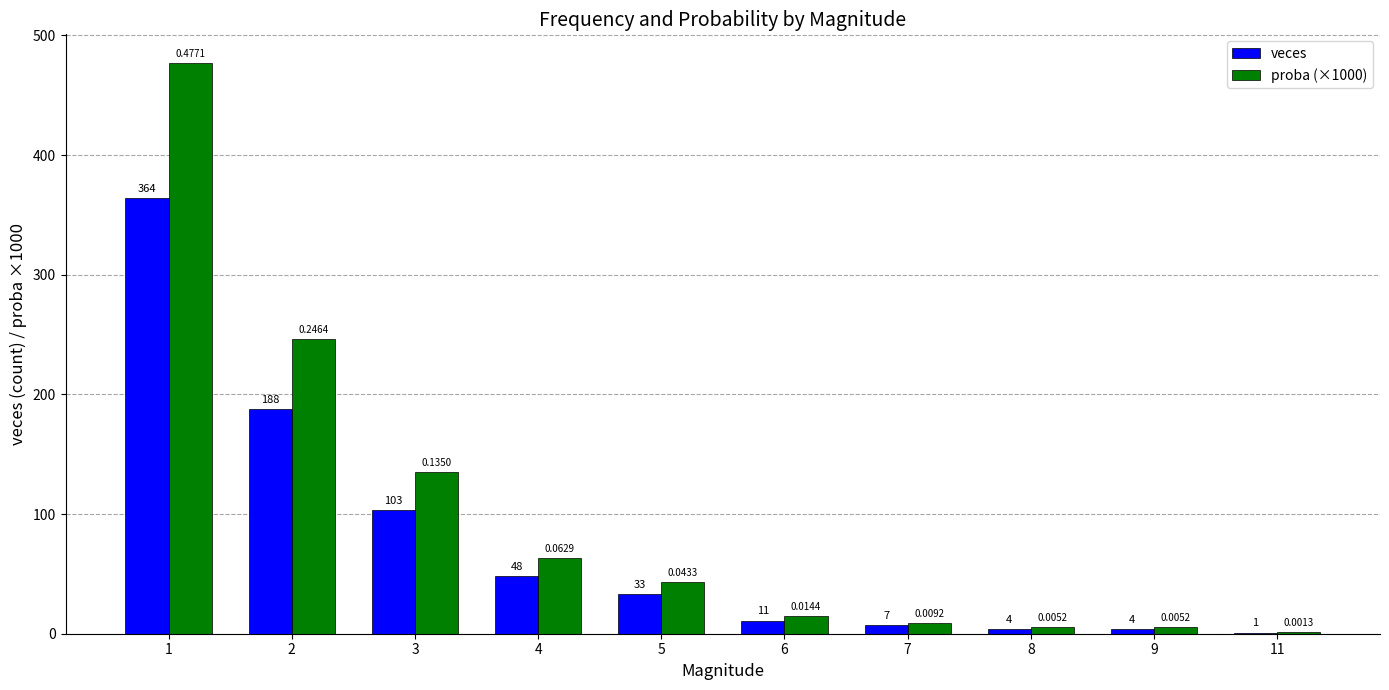

Is the value of proba (×1000) at 3 greater than the value of veces at 3?

Yes